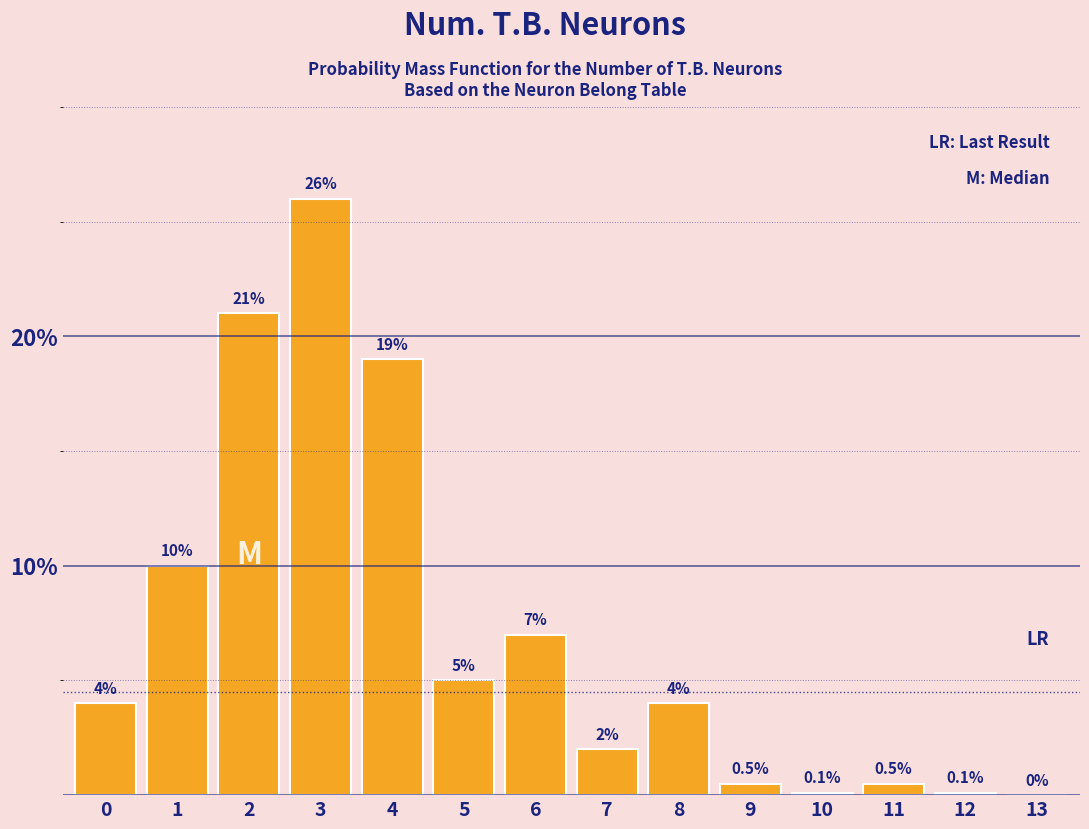

Reading right to left, what are all the values shown in this chart?

13=0.0	12=0.1	11=0.5	10=0.1	9=0.5	8=4.0	7=2.0	6=7.0	5=5.0	4=19.0	3=26.0	2=21.0	1=10.0	0=4.0